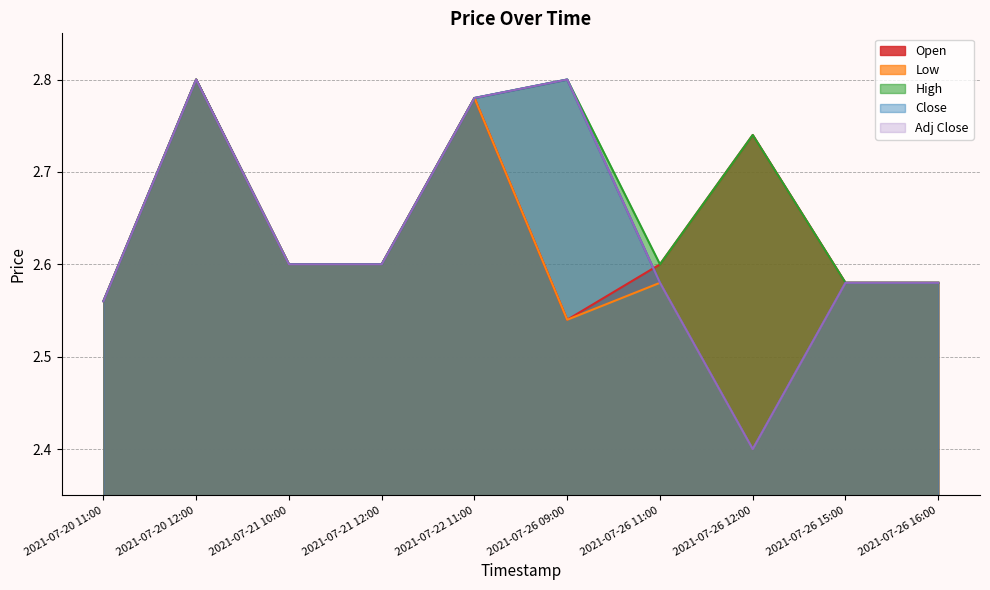

What is the label of the 3rd point from the right?

2021-07-26 12:00